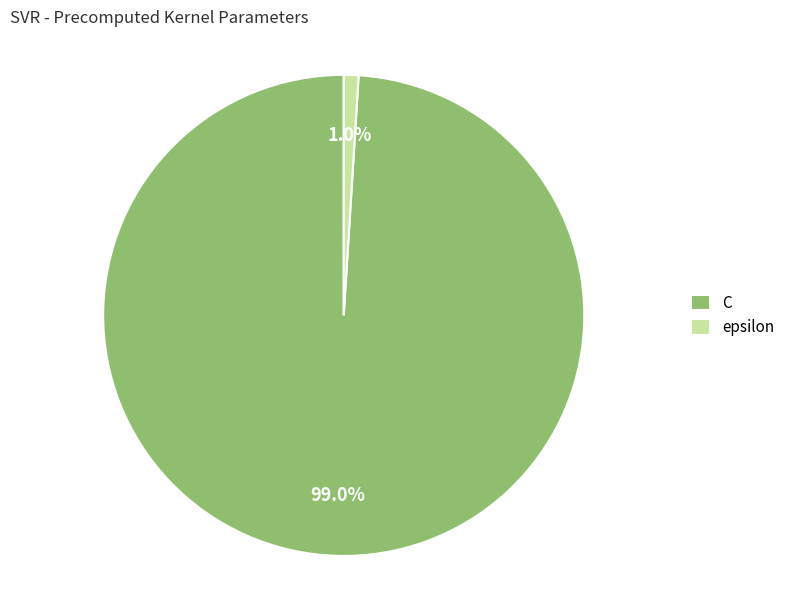

Rank the categories by value from highest to lowest.

C, epsilon